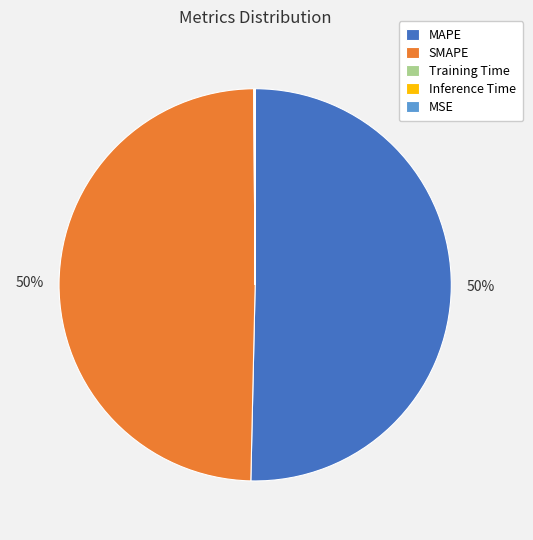

True or false: SMAPE accounts for 50% of the total.

True